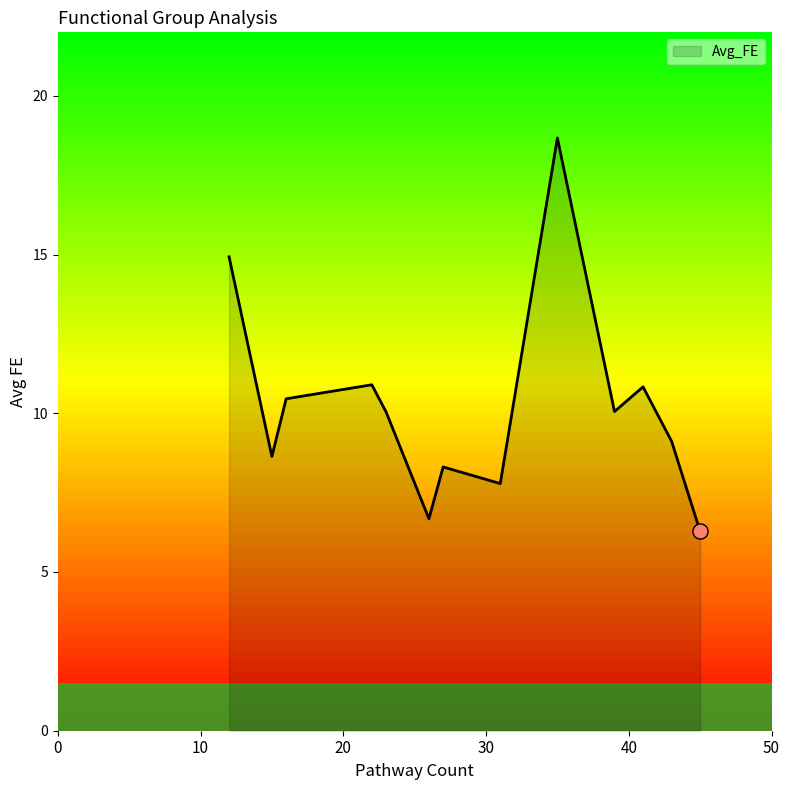

What is the maximum value shown in the chart?

18.7